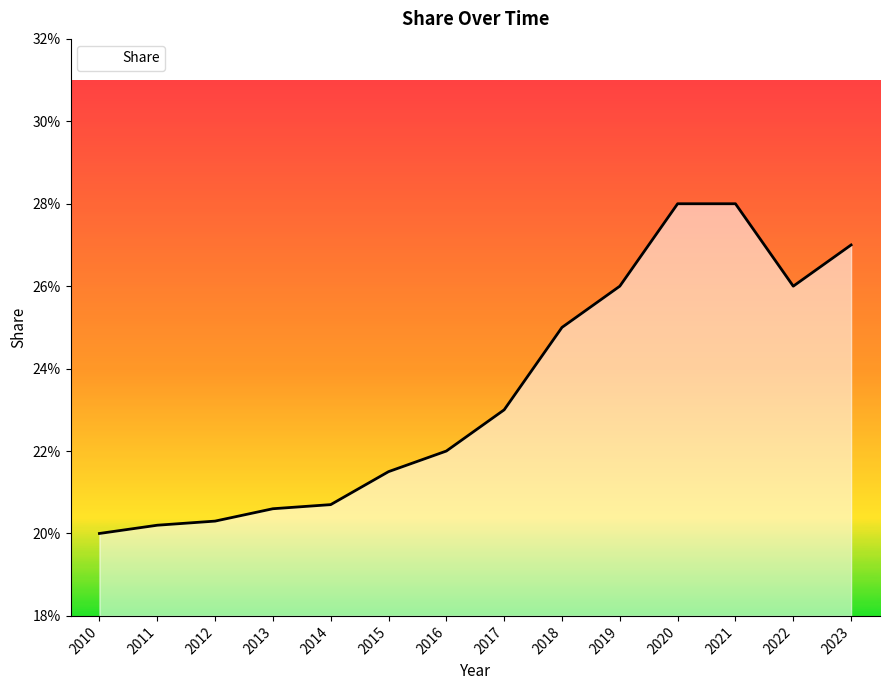

Does the chart display data point markers on the line(s)?

No